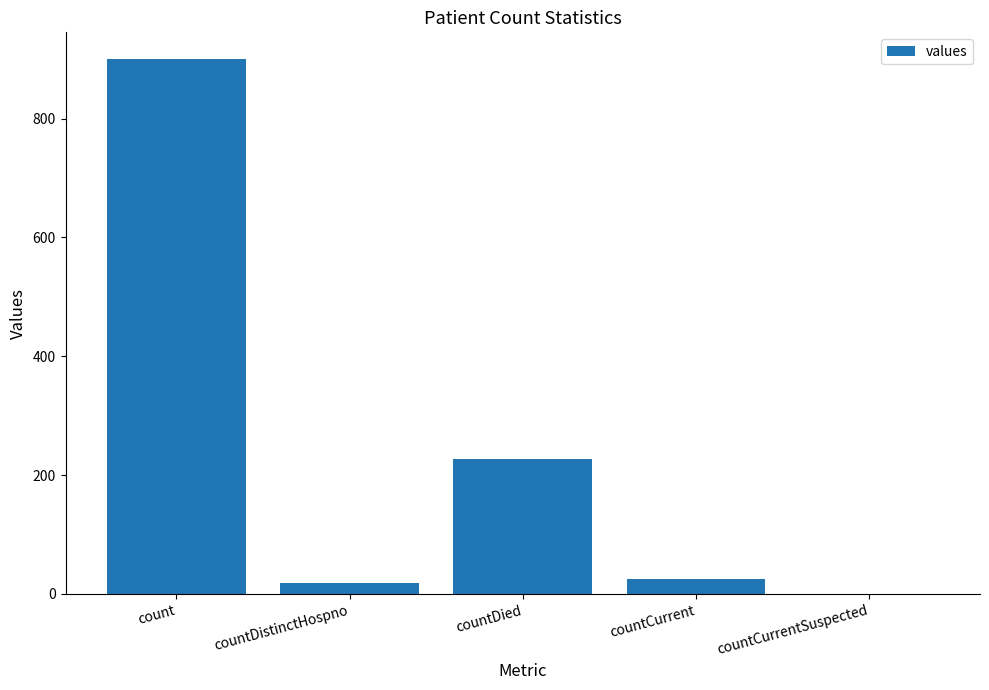

How many series are shown in this chart?

1